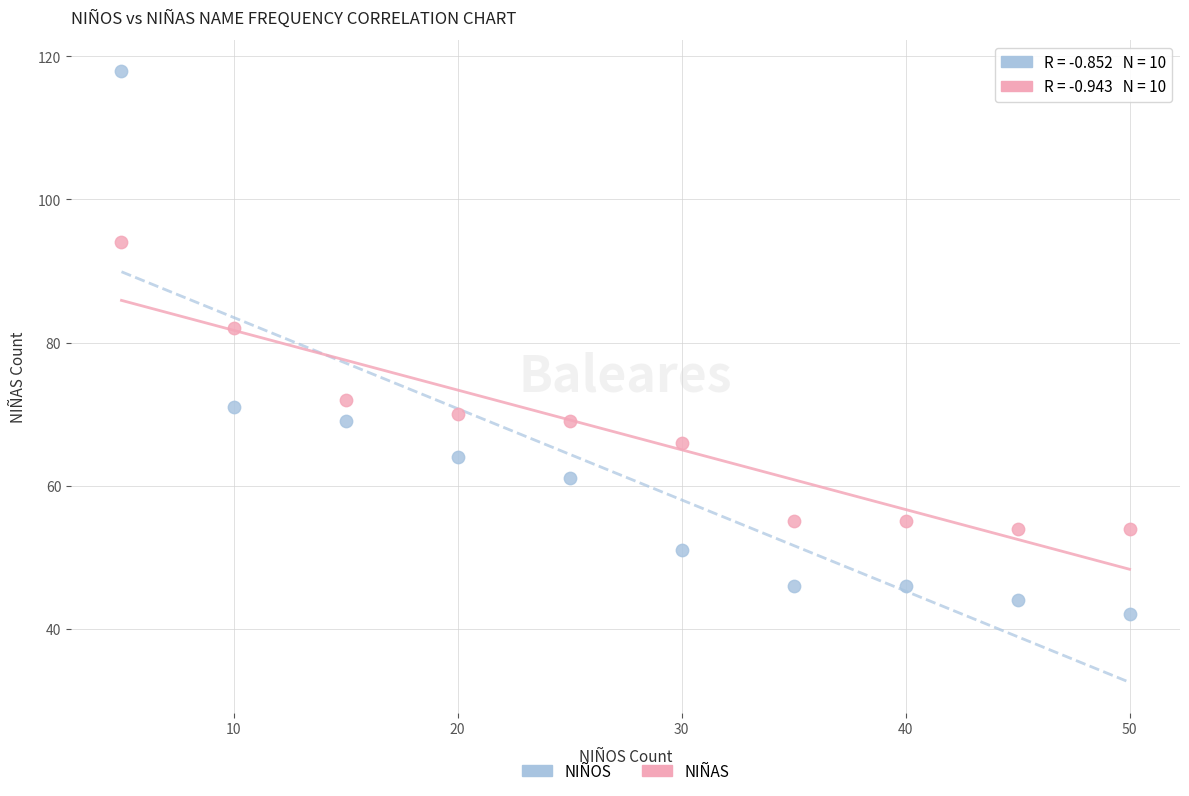

Which series reaches the maximum Y coordinate?

NIÑOS